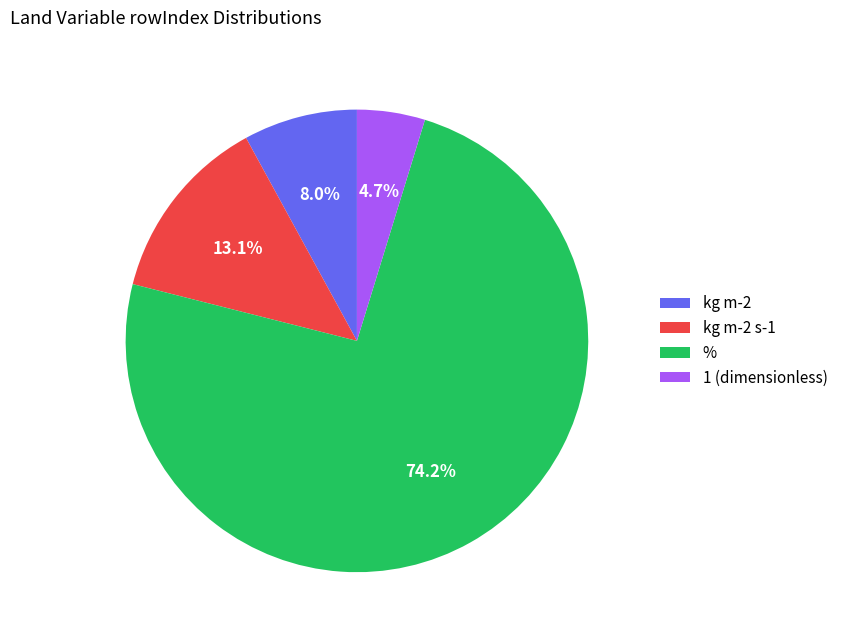

Approximately how many times larger is the value at kg m-2 s-1 compared to kg m-2?

1.6